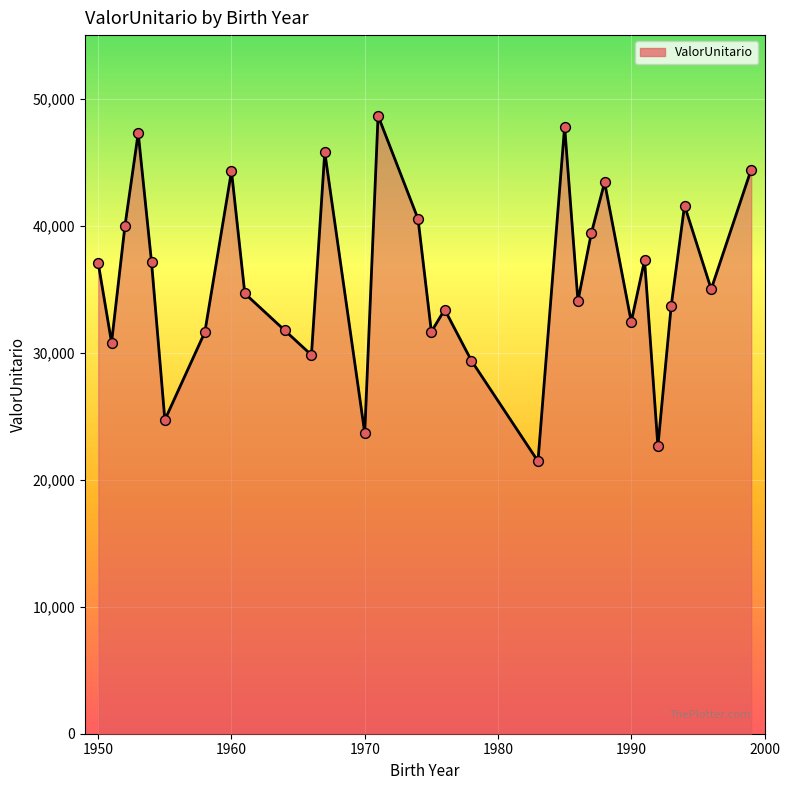

What is the greatest value displayed?

48656.2